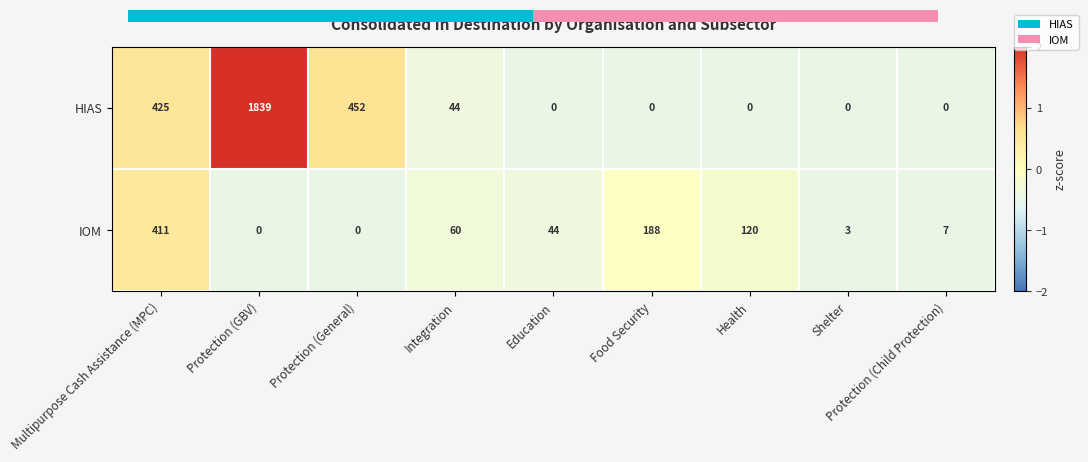

Read the IOM value at Education.

44